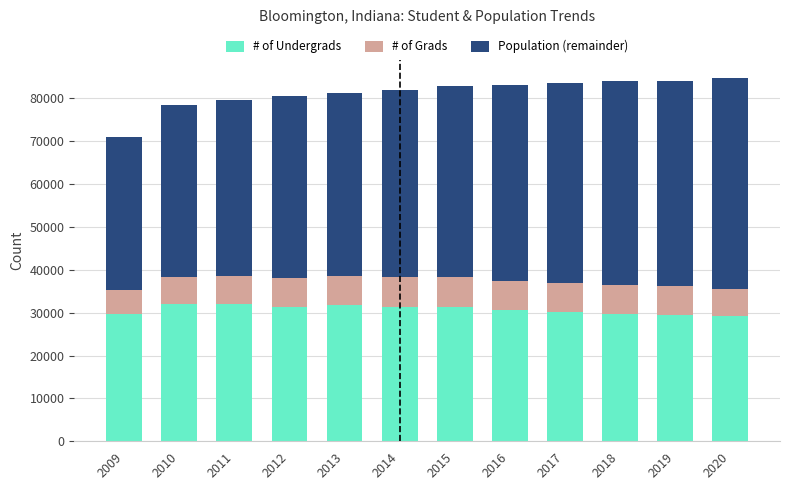

True or false: # of Undergrads has a value of 10930 at 2019.

False